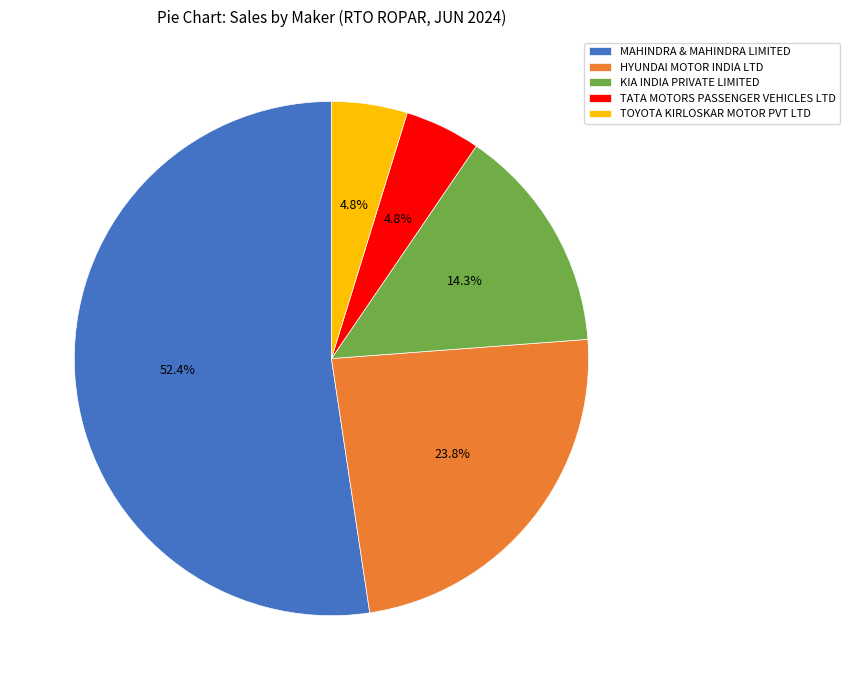

What percentage is the TATA MOTORS PASSENGER VEHICLES LTD slice, to the nearest percent?

5%